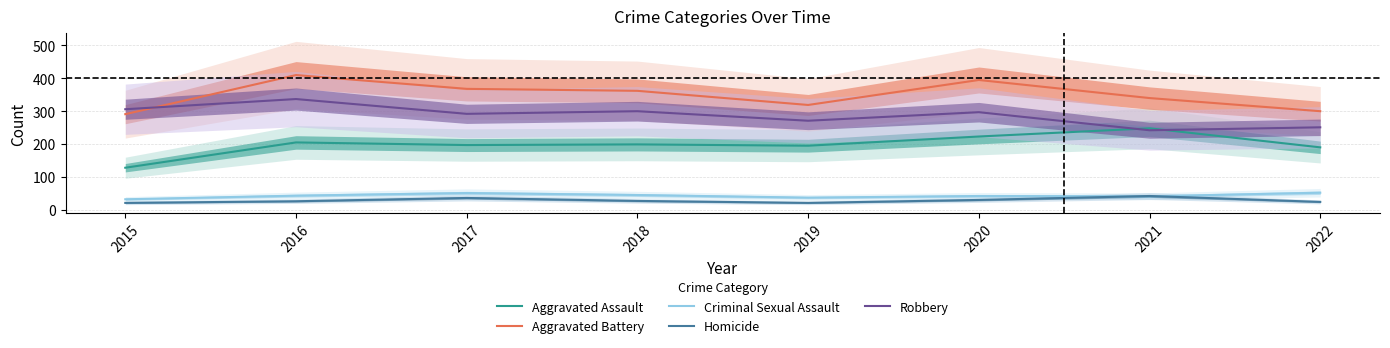

Which series changed the most between 2017 and 2021?

Aggravated Assault